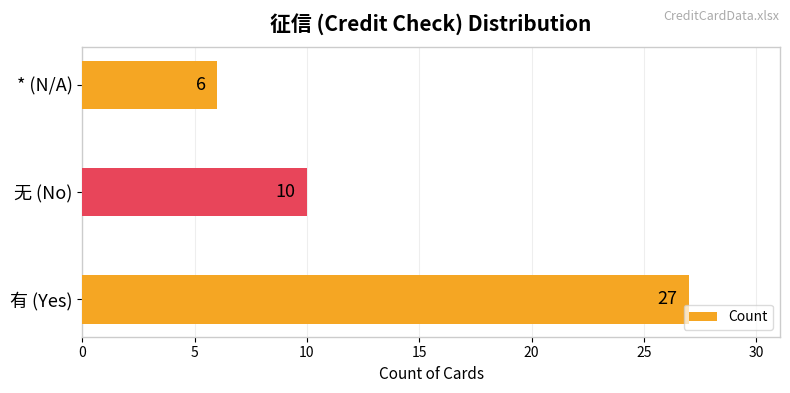

The chart shows a value of 4 at 无 (No). True or false?

False